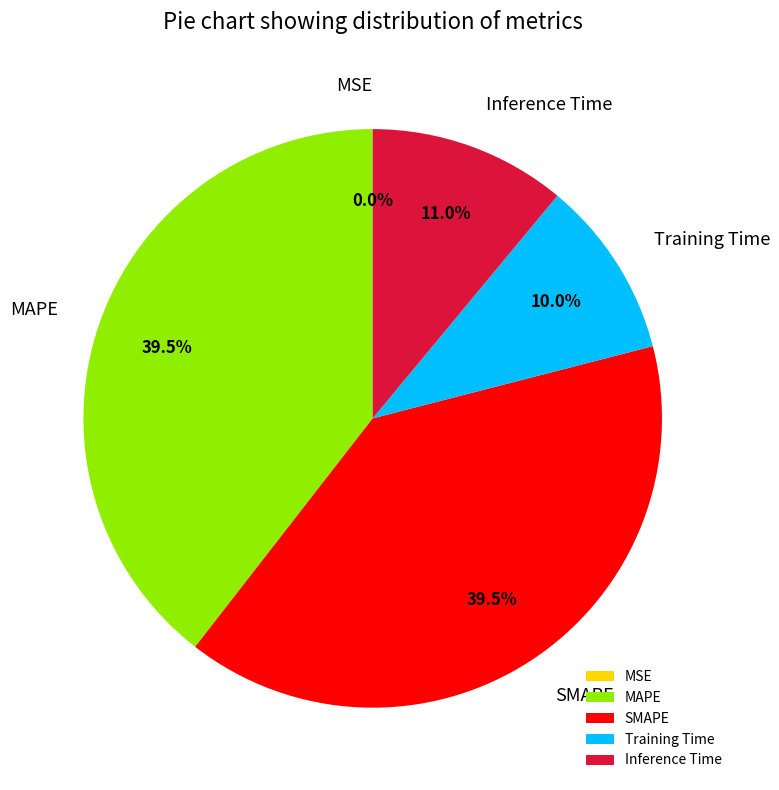

Which has a higher value, Inference Time or SMAPE?

SMAPE